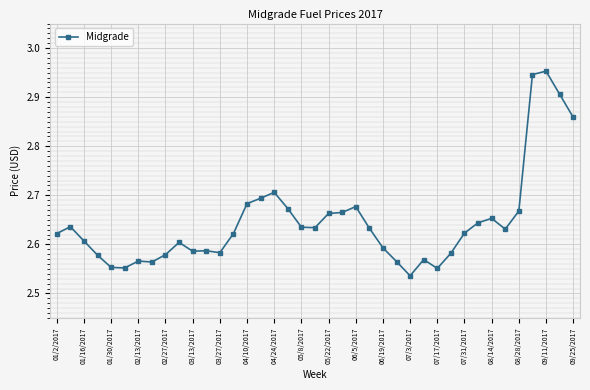

True or false: there are more than 2 points higher than both neighbors.

True